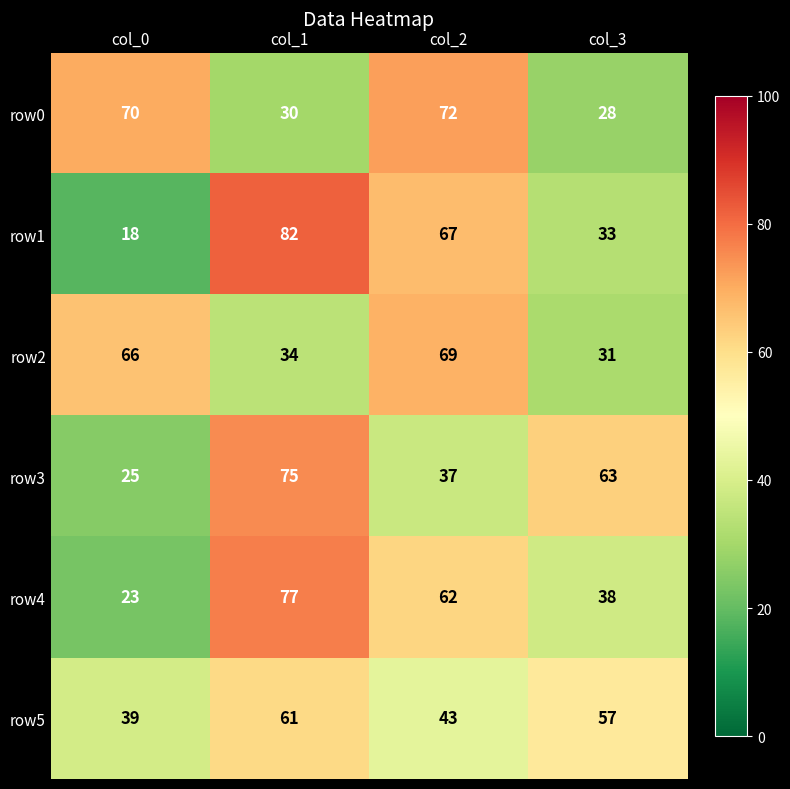

Which series has the largest range (max minus min)?

row1